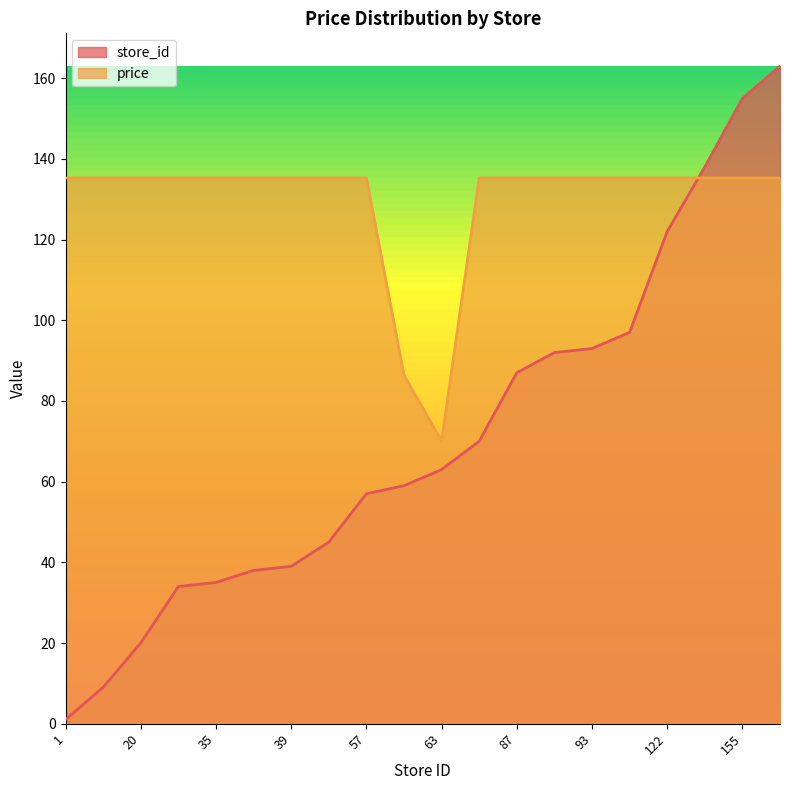

What is the approximate value of store_id at 122?

122.0